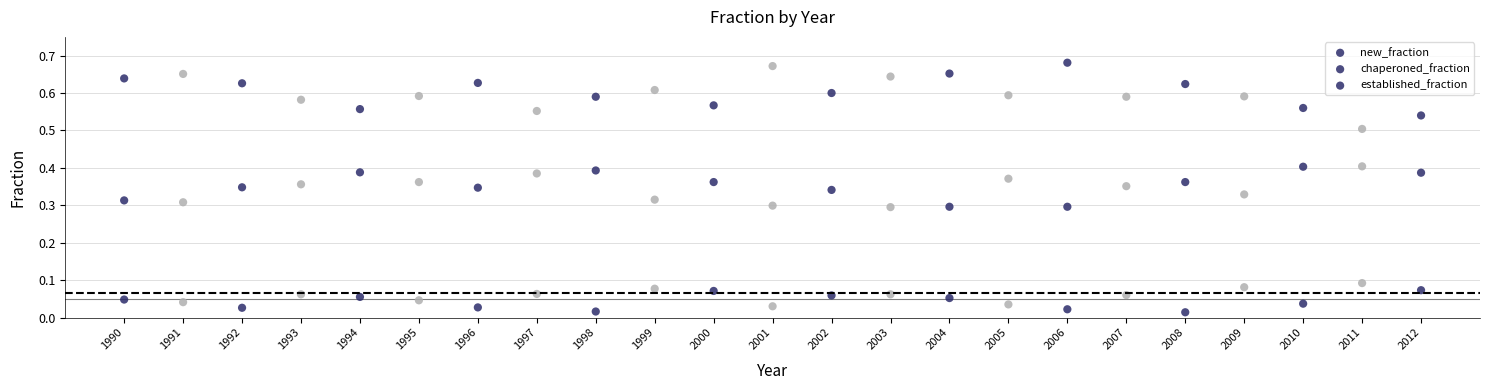

How many data points are displayed?

69